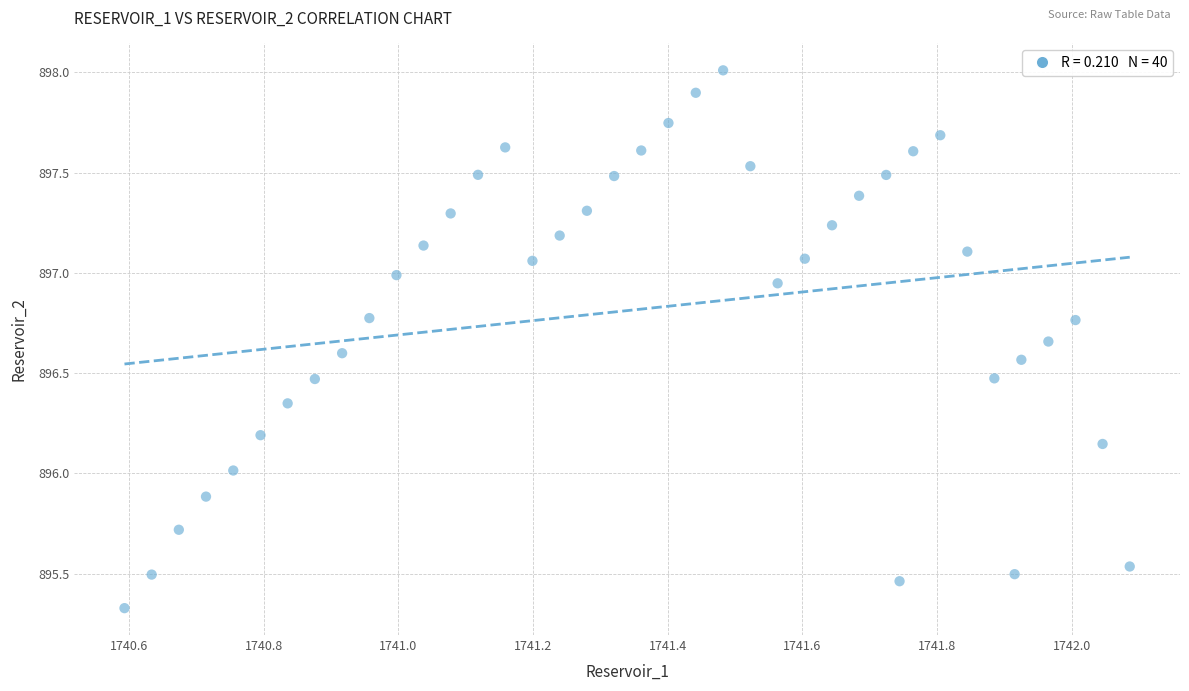

What is the range of X values (max minus min)?

1.5